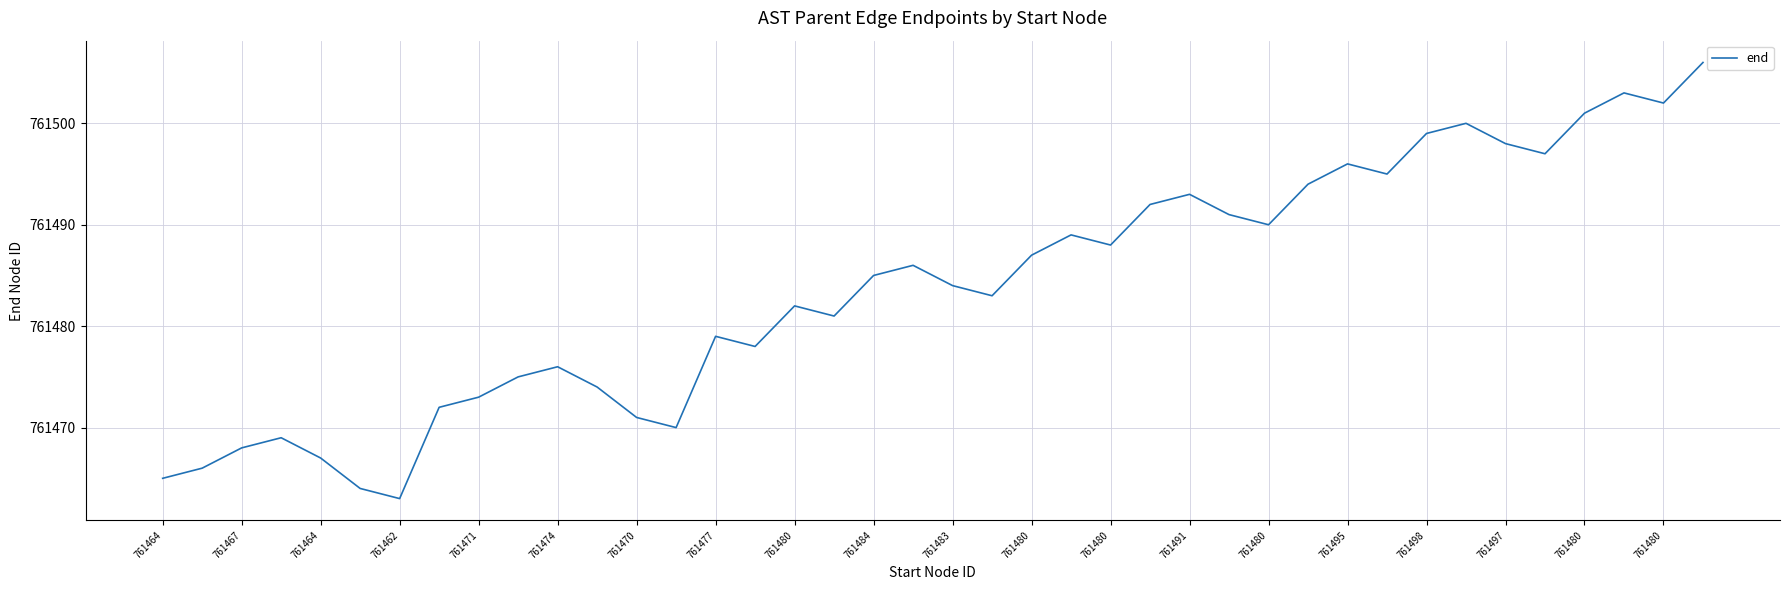

What is the smallest value displayed?

761463